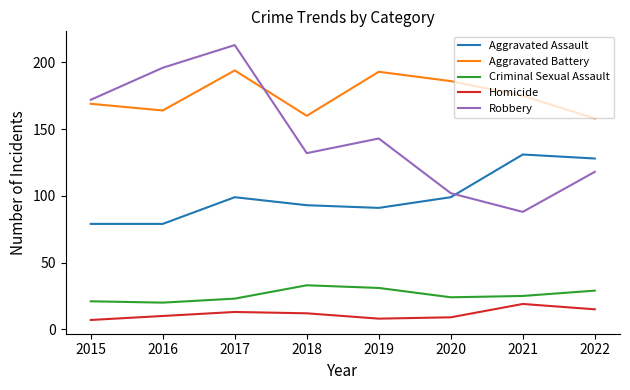

Between 2017 and 2021, which series saw the biggest shift?

Robbery